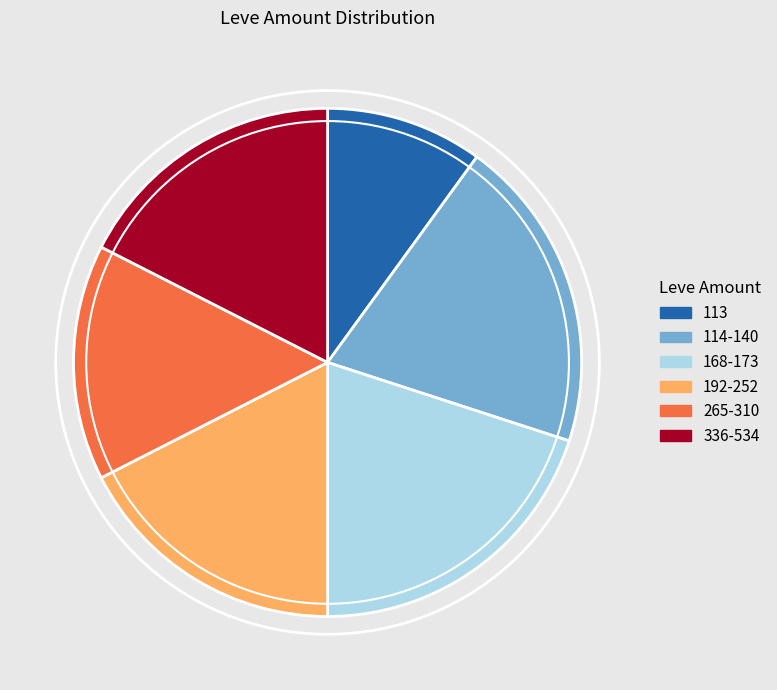

Is there any slice that represents more than half of the pie?

No